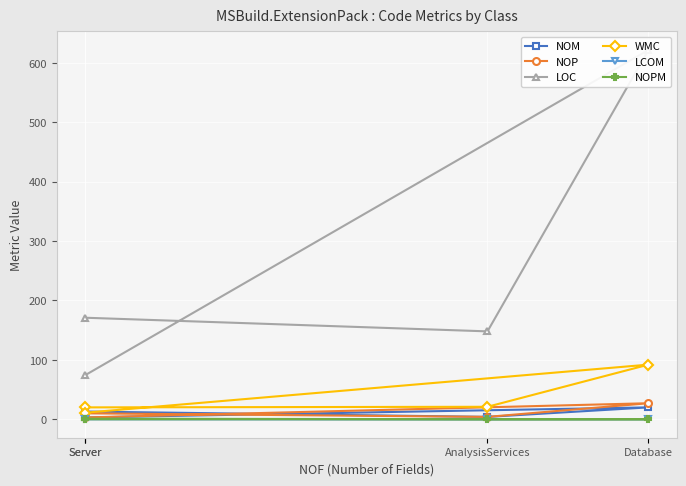

Which series has the largest range (max minus min)?

LOC